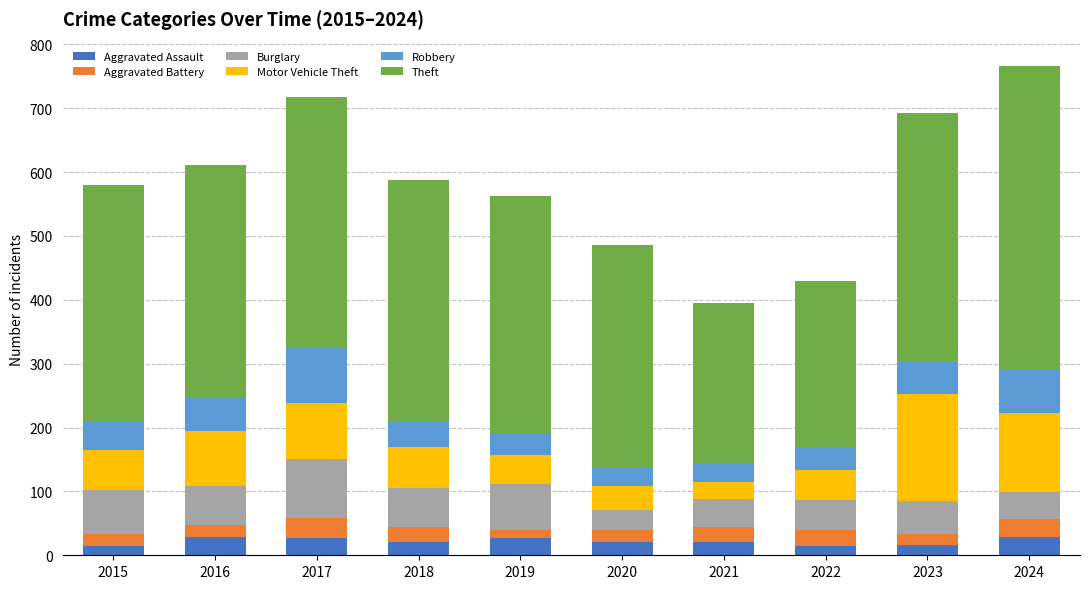

How many data points in Aggravated Assault are less than 21?

3